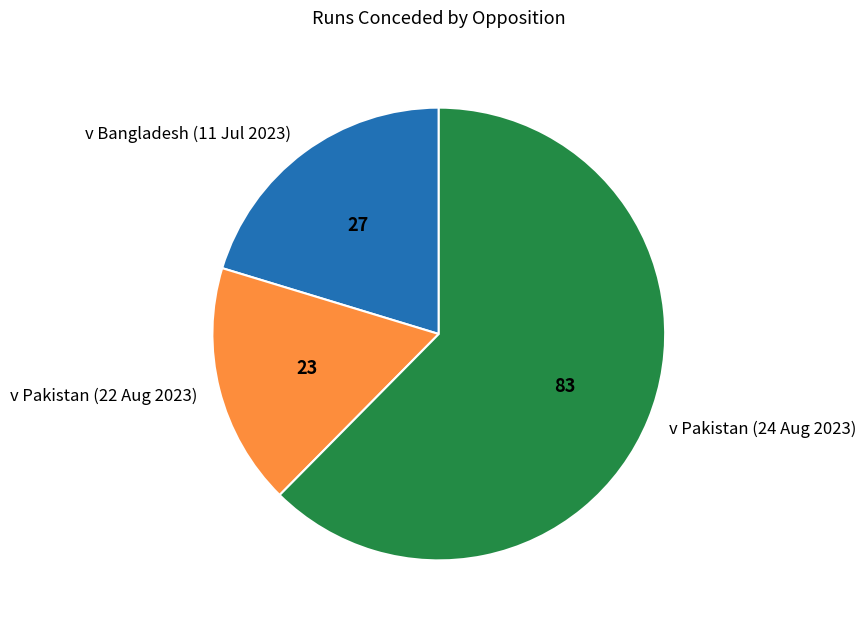

The v Pakistan (24 Aug 2023) slice represents 62% of the pie. True or false?

True